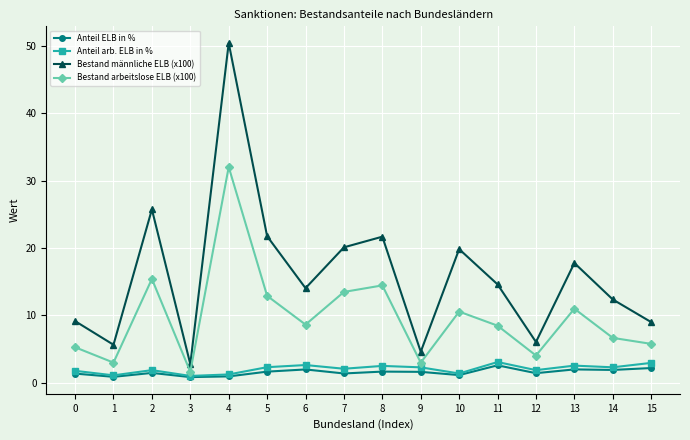

Which series changed the most between 1 and 7?

Bestand männliche ELB (x100)